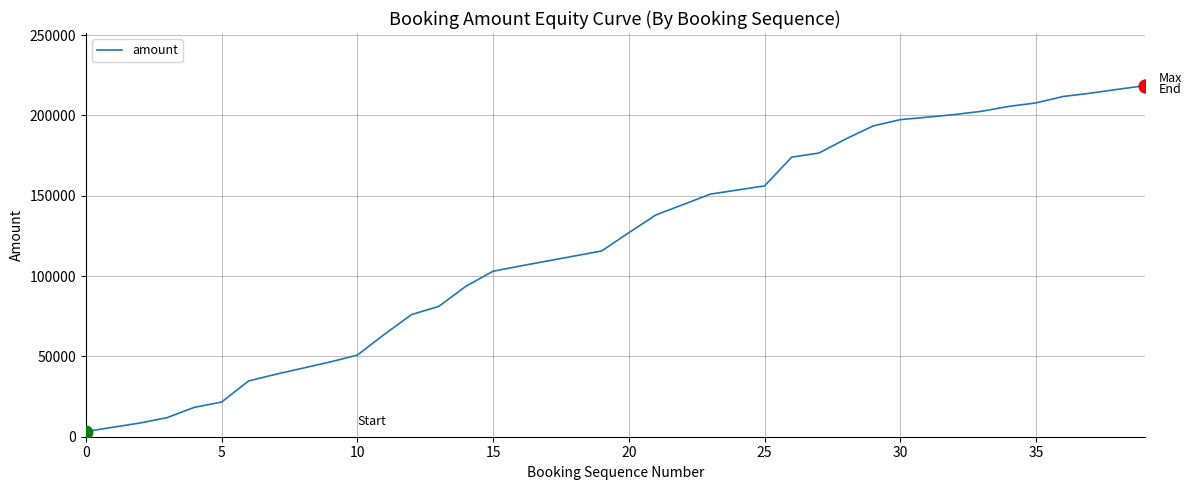

What is the difference between the maximum and minimum values?

215249